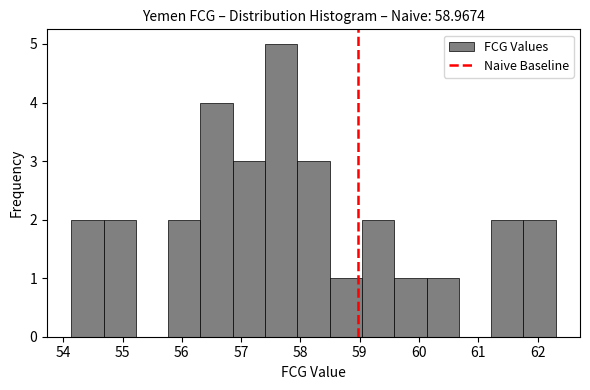

Which range on the x-axis has the tallest bar?

57.4 to 57.9